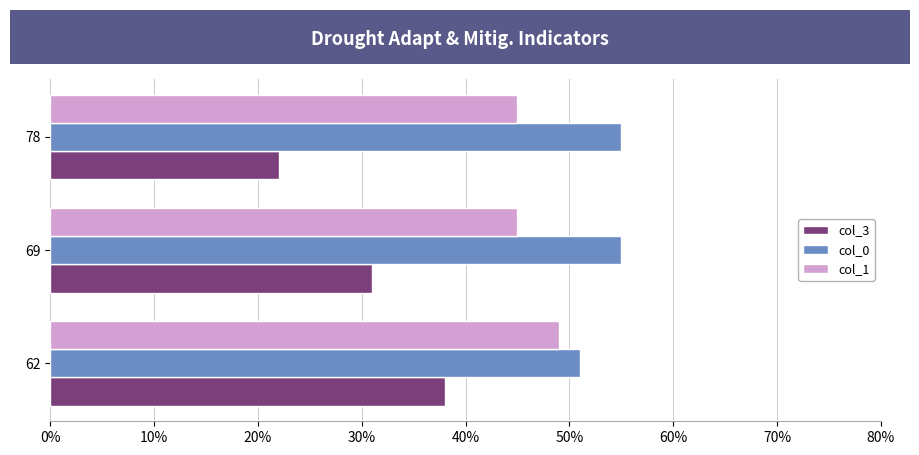

At which label is col_3 closest to 30?

69